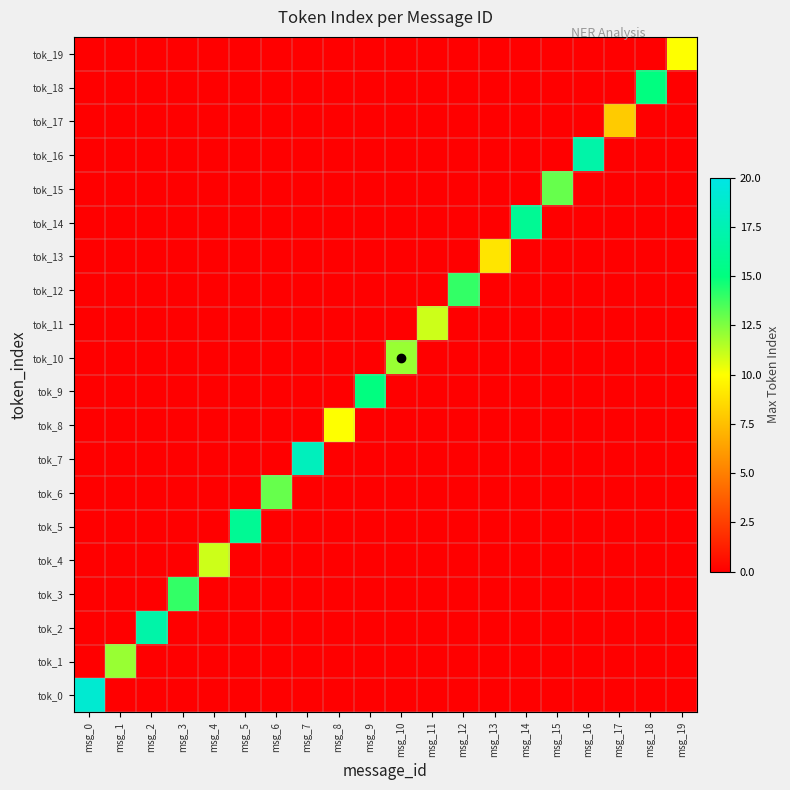

Rank the series at msg_15 from highest to lowest value.

tok_15, tok_0, tok_1, tok_2, tok_3, tok_4, tok_5, tok_6, tok_7, tok_8, tok_9, tok_10, tok_11, tok_12, tok_13, tok_14, tok_16, tok_17, tok_18, tok_19